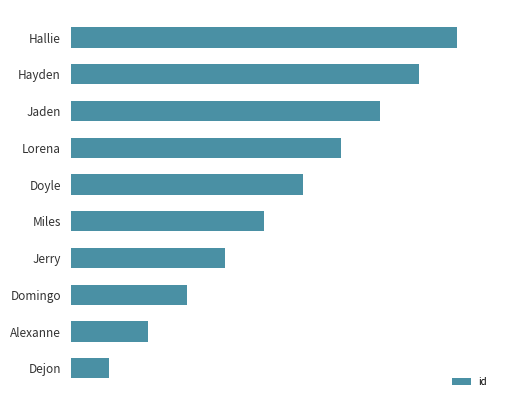

List the labels in order of value, largest first.

Hallie, Hayden, Jaden, Lorena, Doyle, Miles, Jerry, Domingo, Alexanne, Dejon